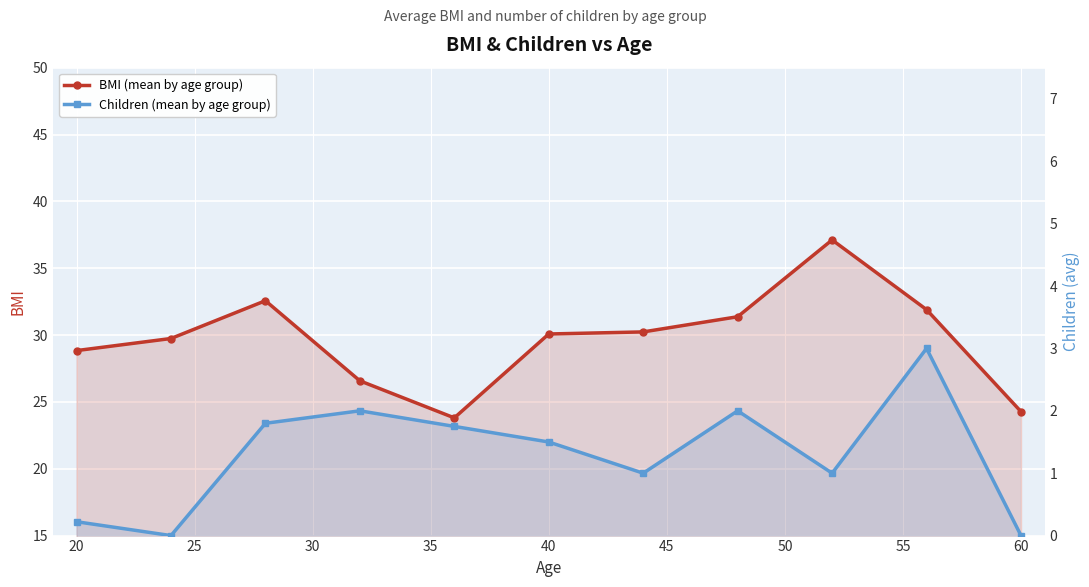

Rank the series by their maximum value, from lowest to highest.

Children (mean by age group), BMI (mean by age group)